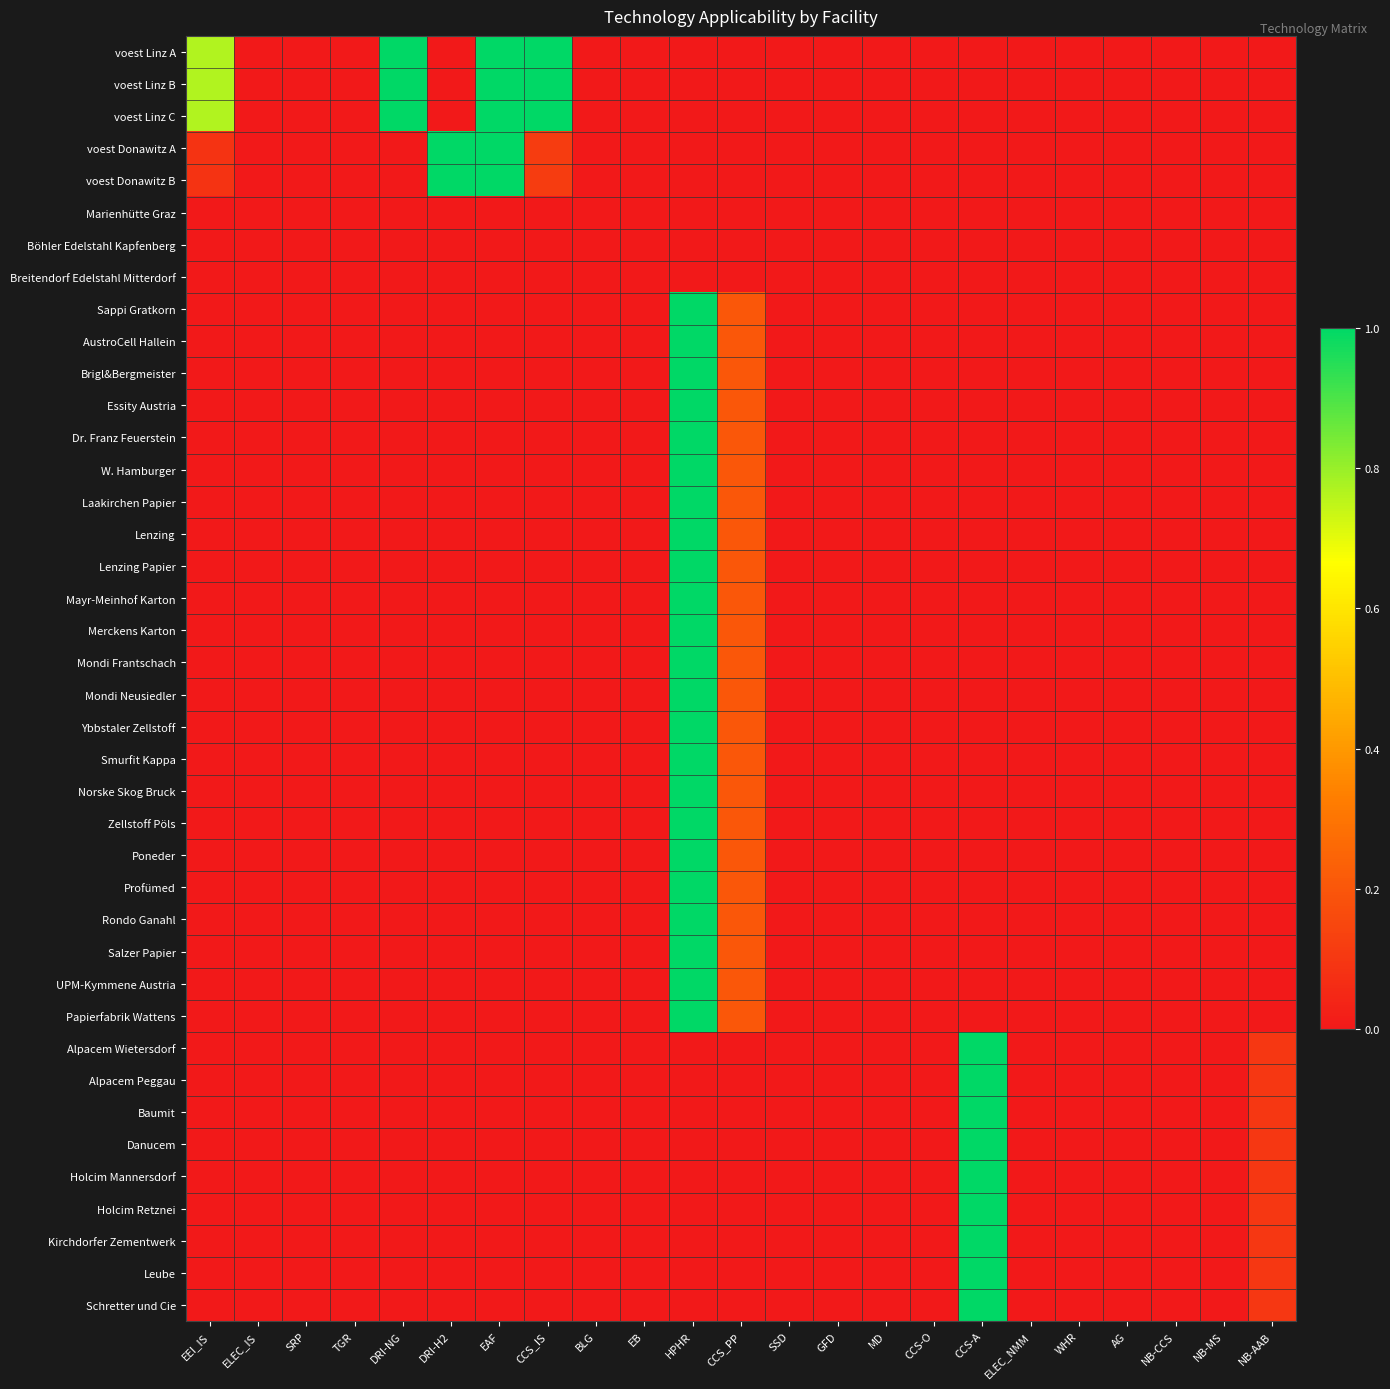

How many series are shown in this chart?

40